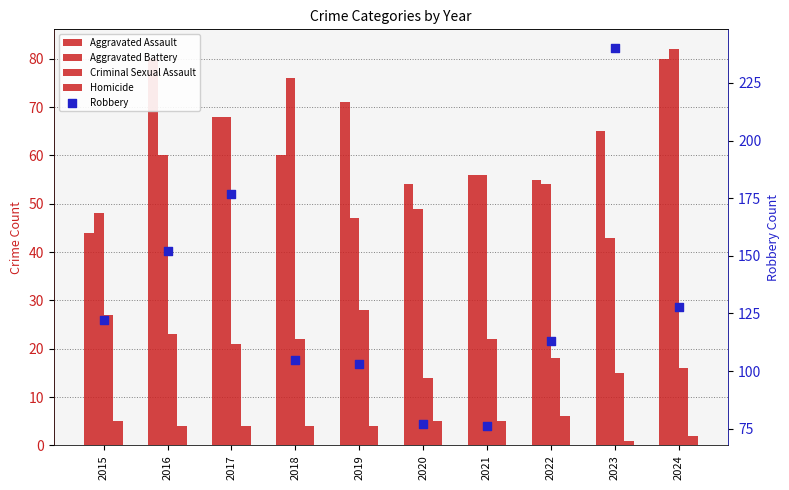

Which series contains the lowest Y value?

Homicide